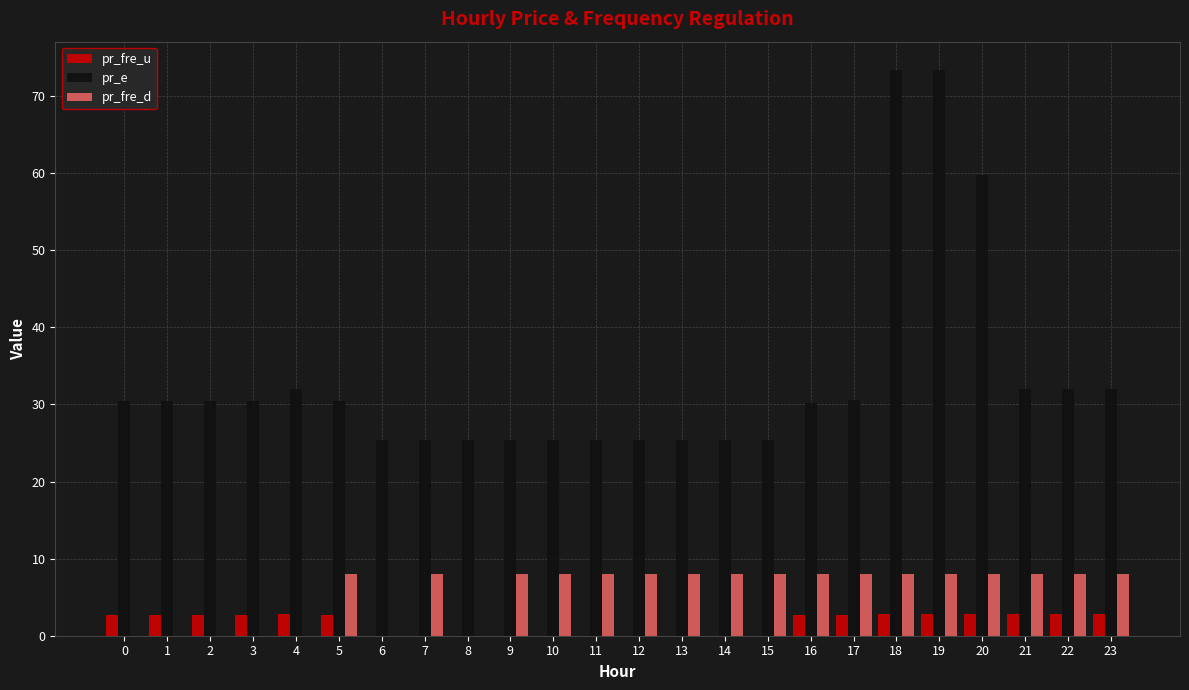

Which series has the largest total across all categories?

pr_e